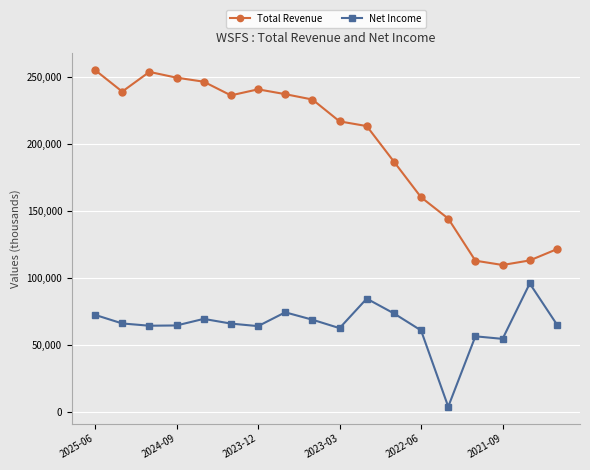

What is the difference between the second highest and minimum values in the Total Revenue series?

144000